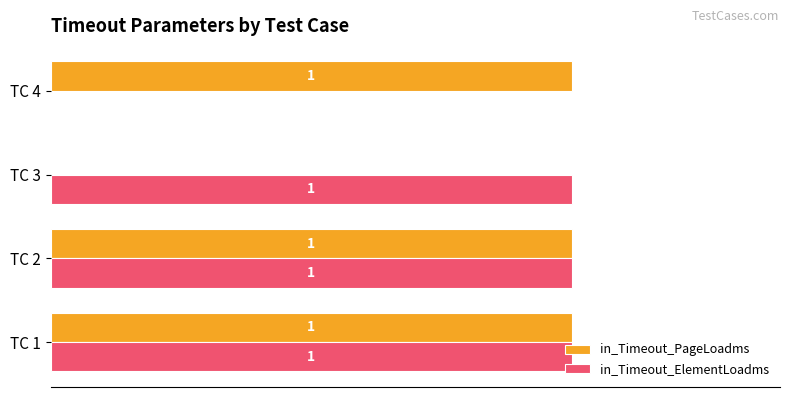

How many in_Timeout_PageLoadms values are between 1 and 2?

3